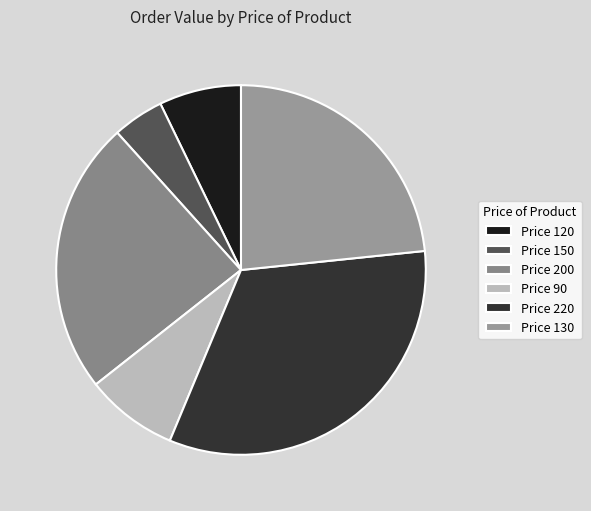

Rank the categories by value from lowest to highest.

Price 150, Price 120, Price 90, Price 130, Price 200, Price 220